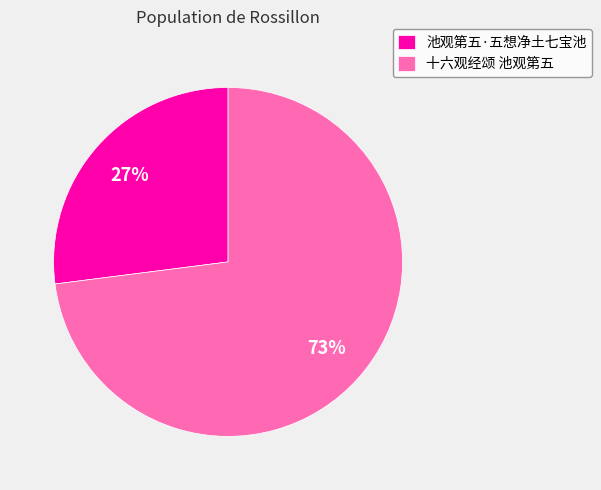

Rank the categories by value from highest to lowest.

十六观经颂 池观第五, 池观第五·五想净土七宝池